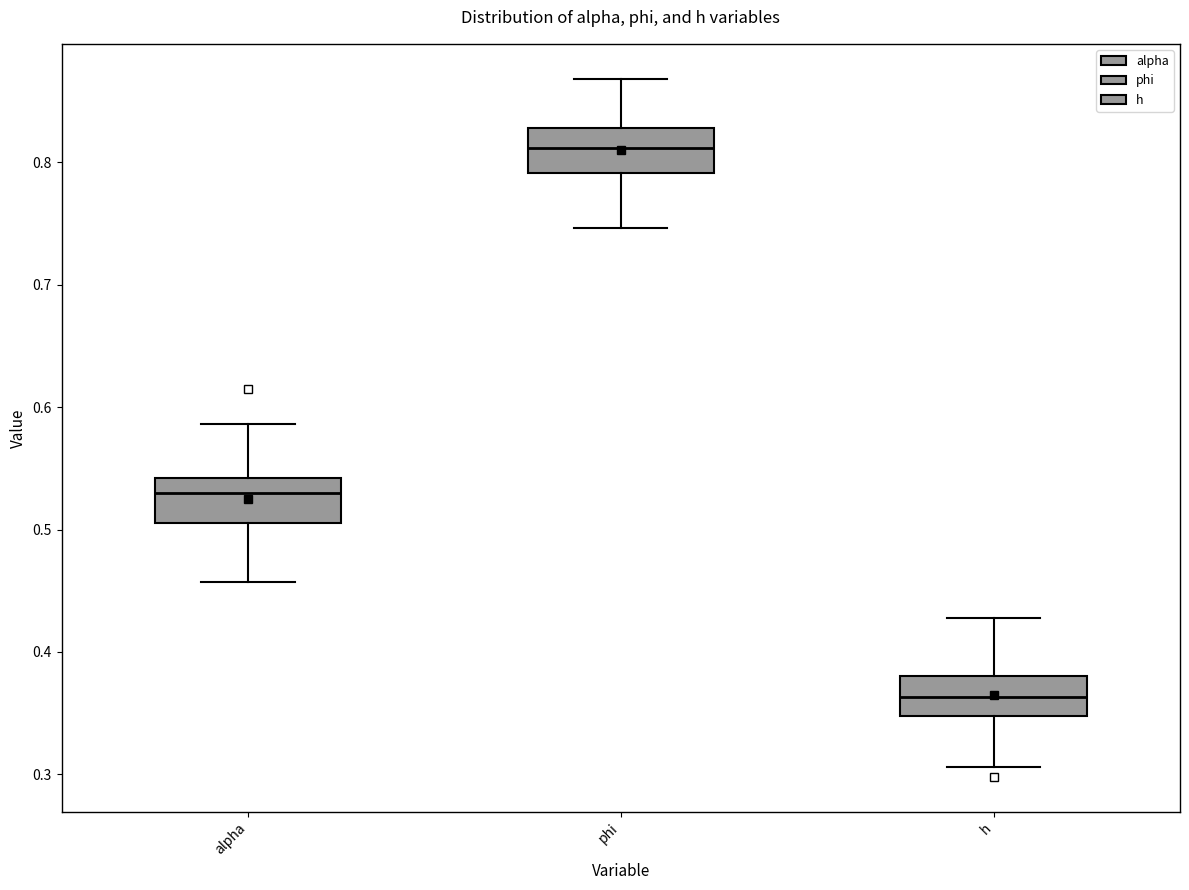

Reading left to right, read every box against the y-axis: the position of its median line, the range the box covers, and the ends of its whiskers. The values are not printed on the chart, so give them approximately, as read against the axis.

alpha: median 0.53, box 0.51 to 0.54, whiskers 0.46 to 0.59
phi: median 0.81, box 0.79 to 0.83, whiskers 0.75 to 0.87
h: median 0.36, box 0.35 to 0.38, whiskers 0.31 to 0.43